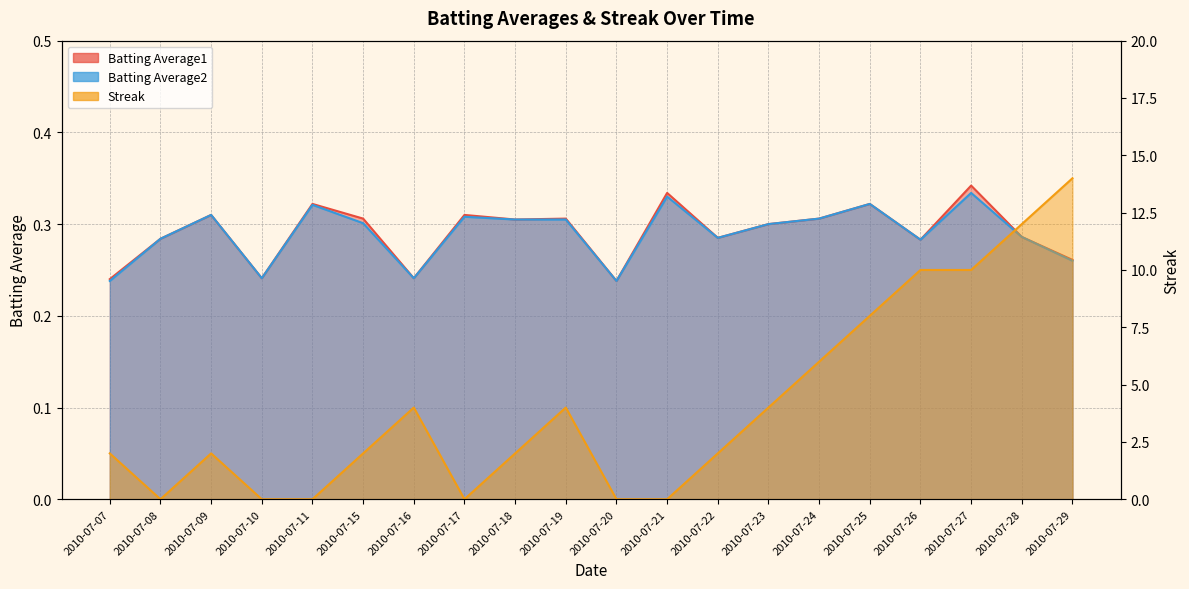

What is the total value across all series at 2010-07-28?

12.6